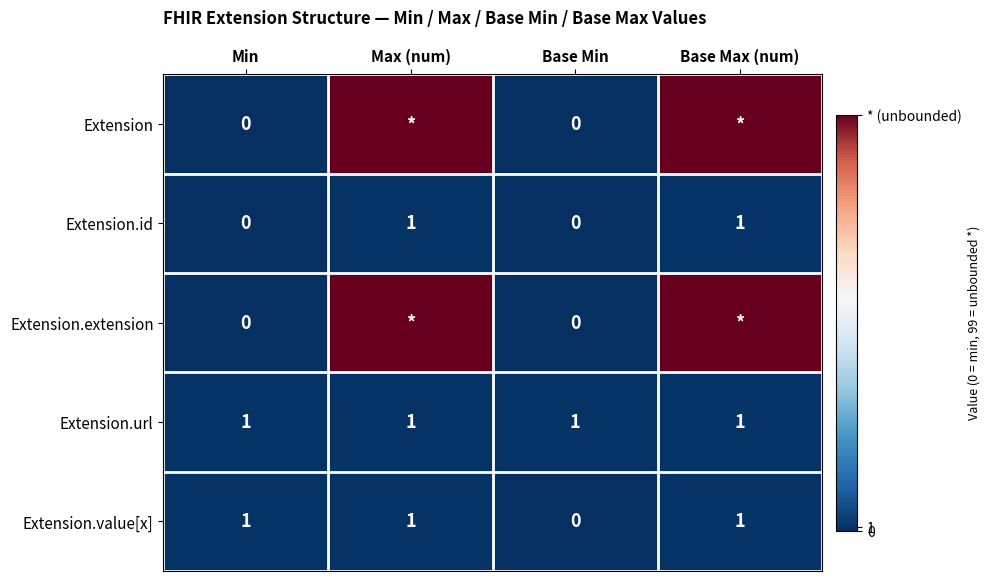

Where is Extension.value[x] nearest to the value 0?

Base Min